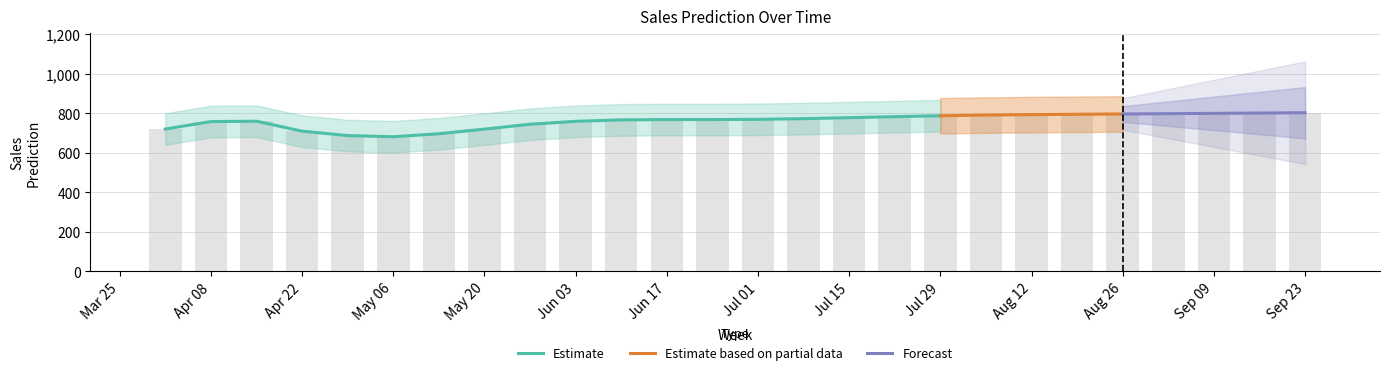

Where is the data nearest to the value 742?

2019-05-27